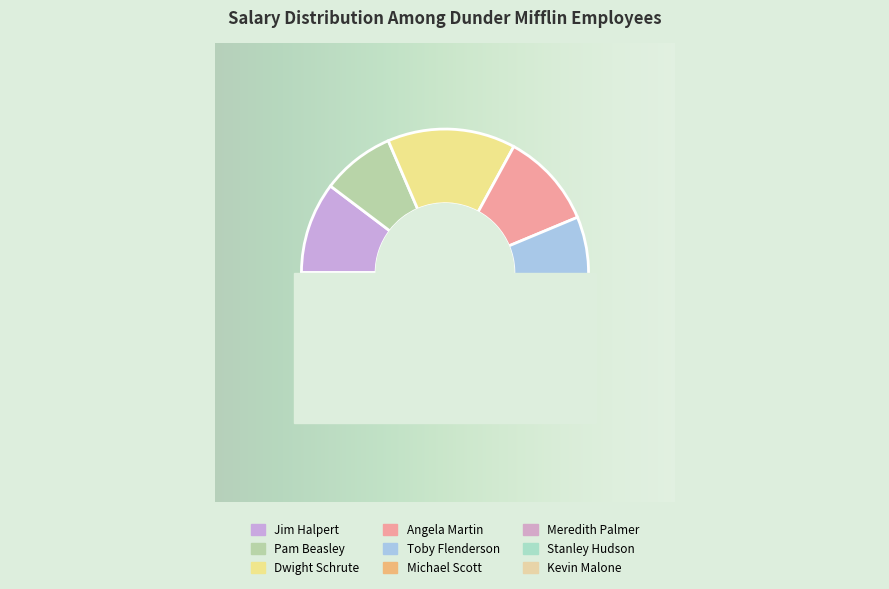

Approximately how many times larger is the value at Dwight Schrute compared to Angela Martin?

1.3